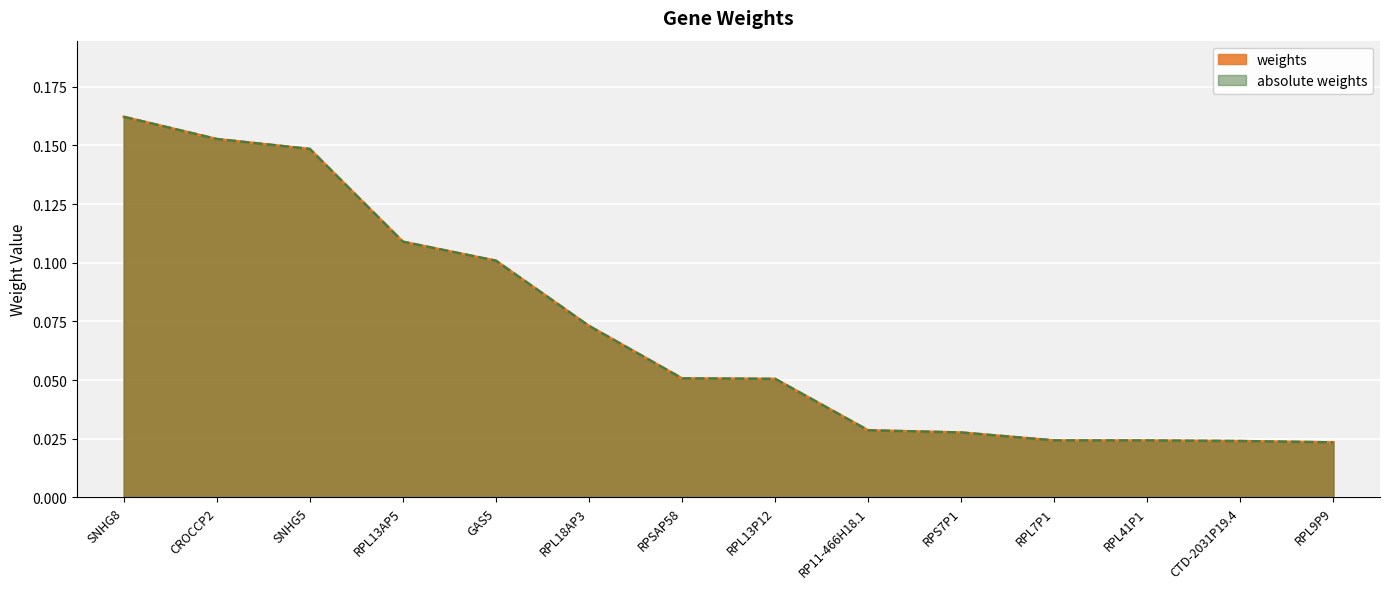

Which label corresponds to the smallest value in the chart?

RPL9P9